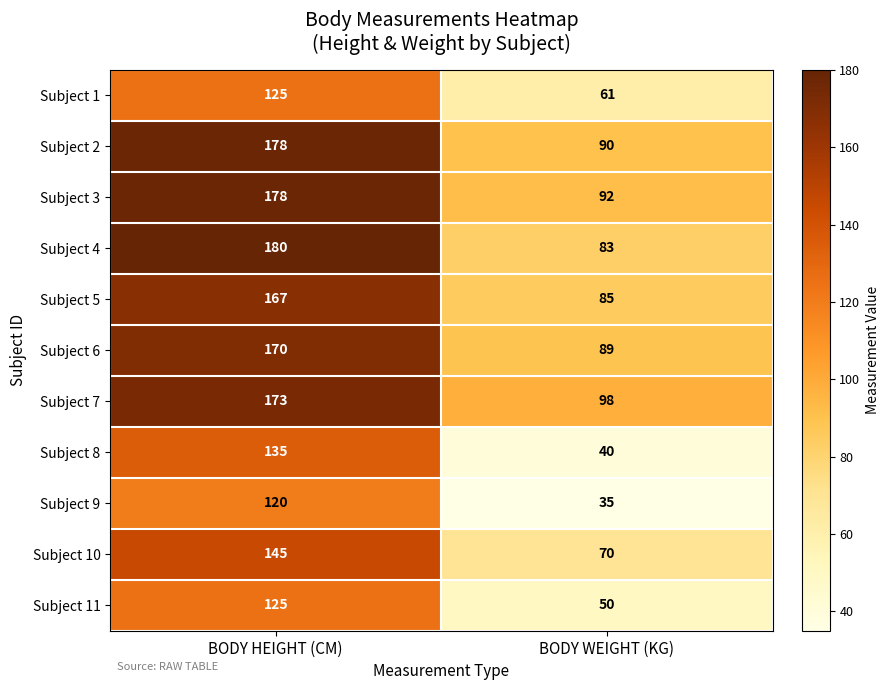

What is the smallest value displayed?

35